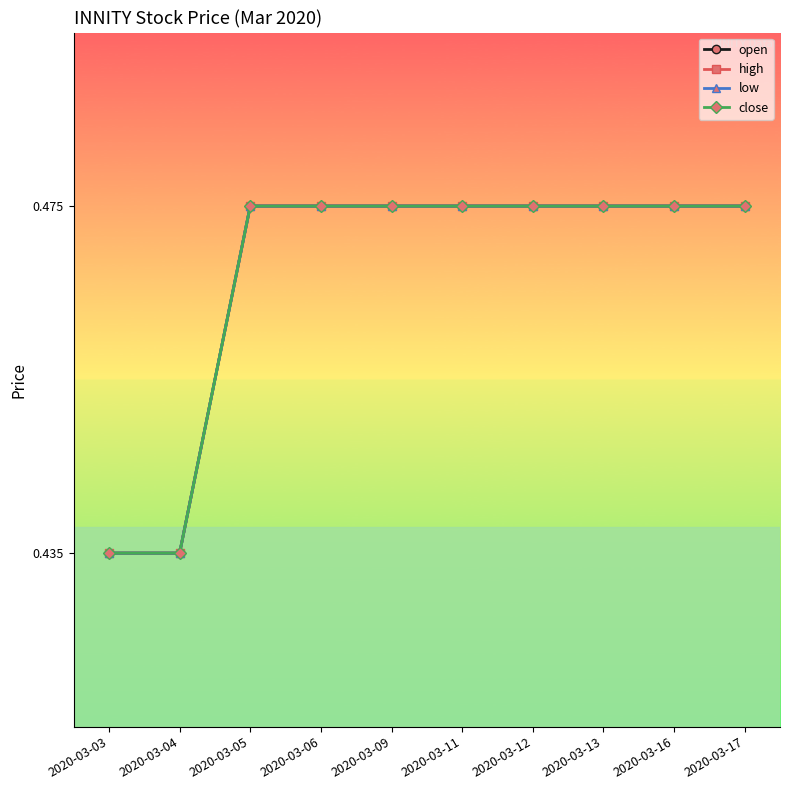

At which label does open reach its peak?

2020-03-05